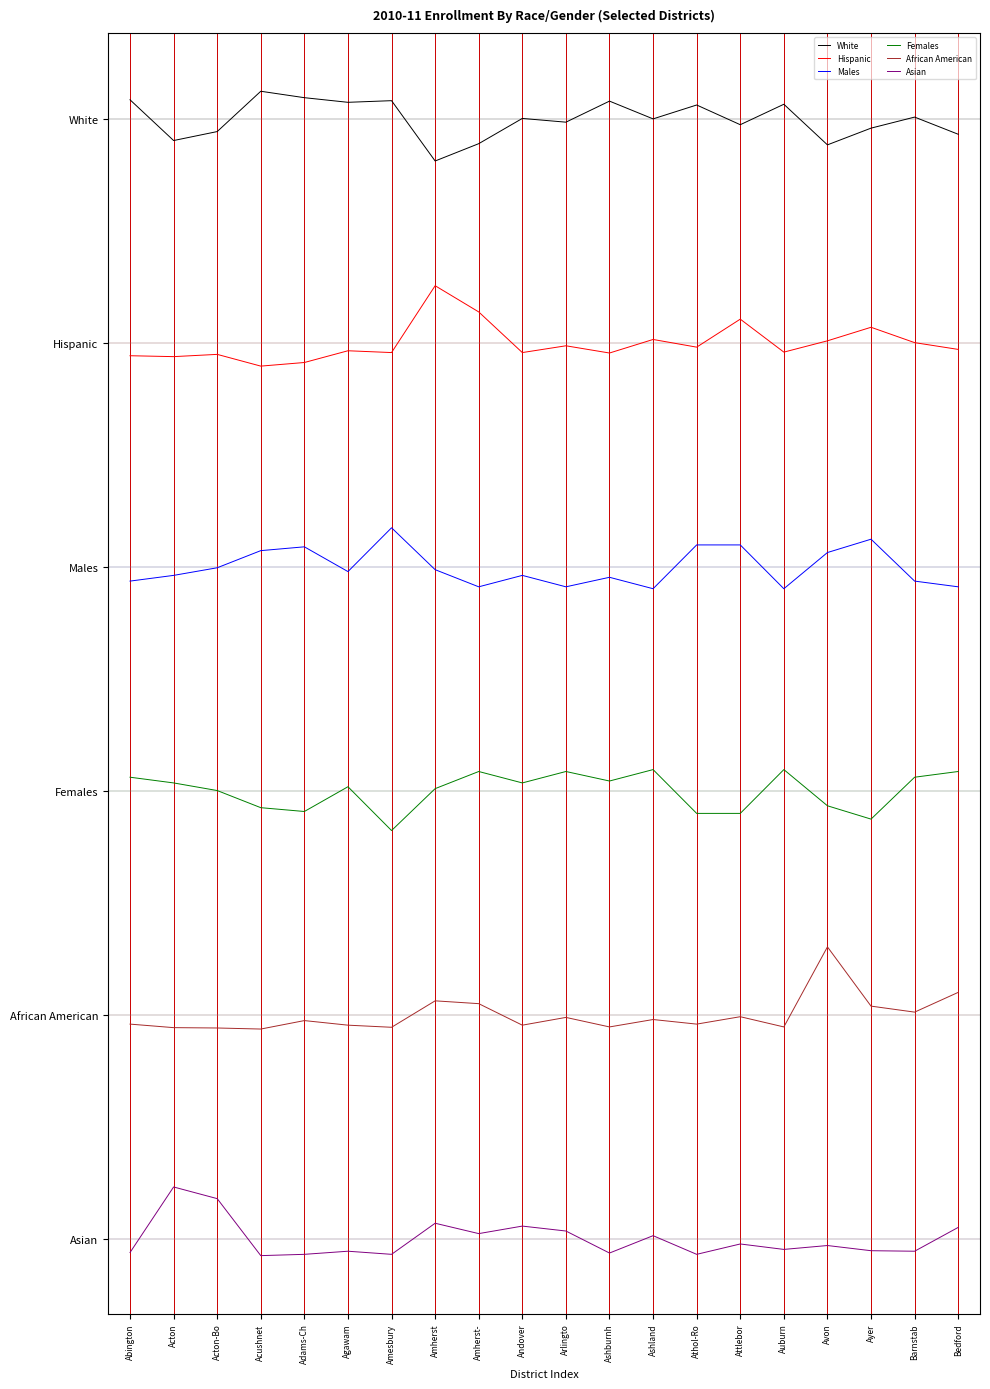

What is the value of the White point at the 9th from the left?

293.5